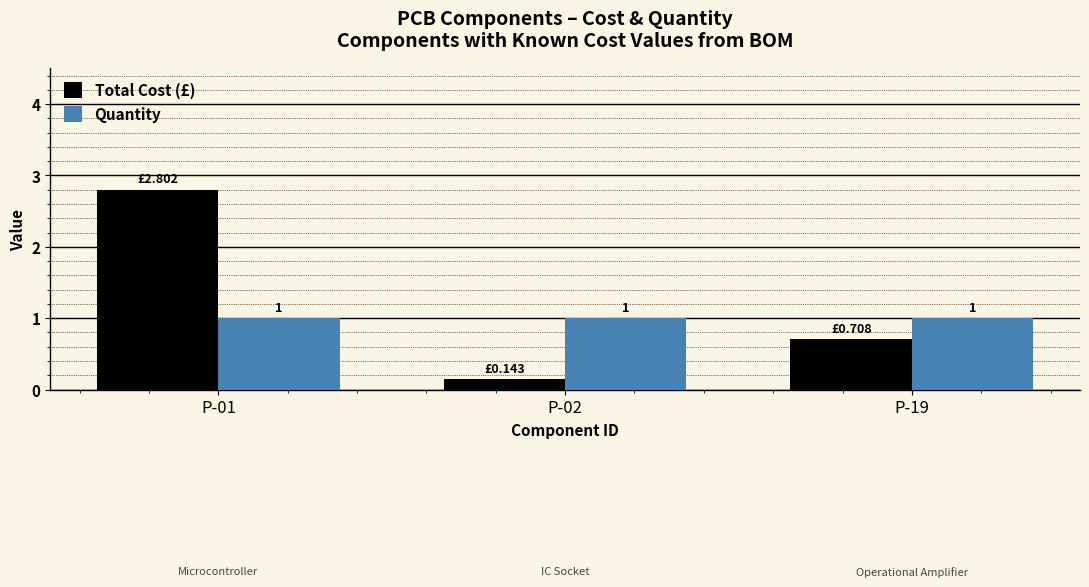

What is the total value across all series at P-01?

3.8